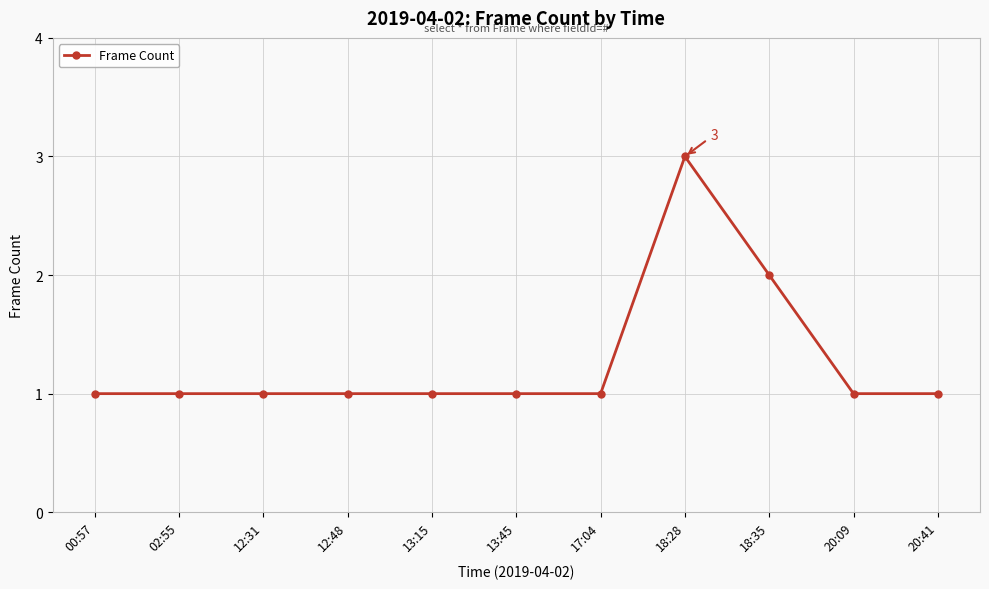

True or false: the data has more than 0 interior local peaks.

True